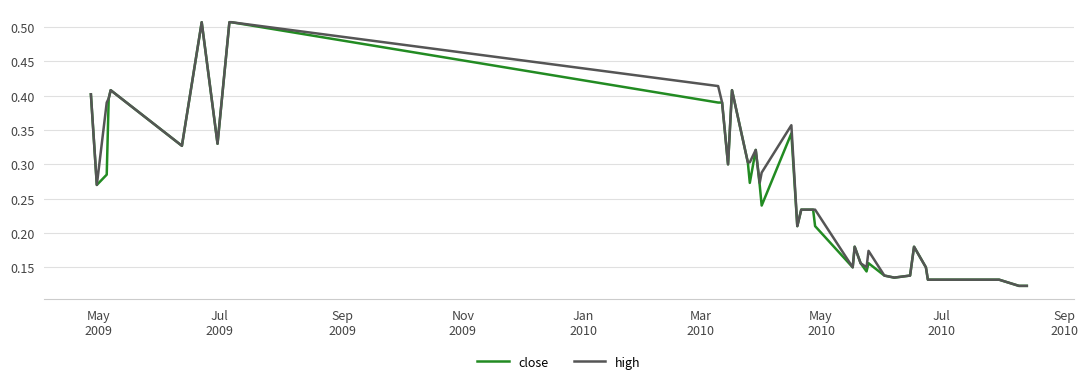

What are all the series names shown in the legend?

close, high